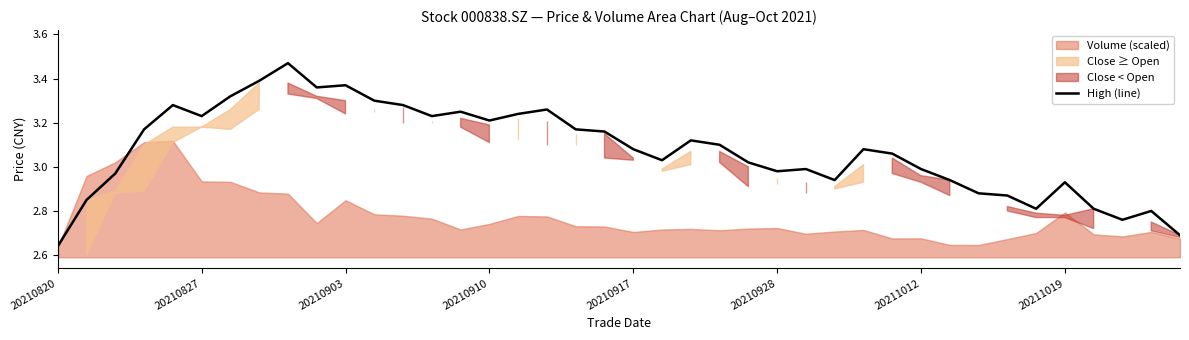

Which category has the lowest value in the High (line) series?

20210820